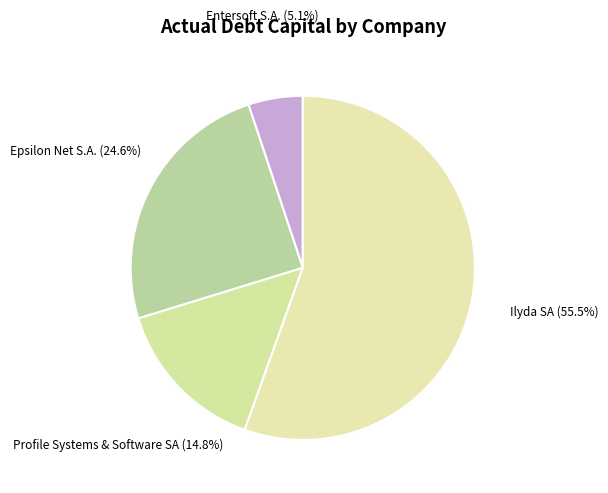

How many slices are in this pie chart?

4